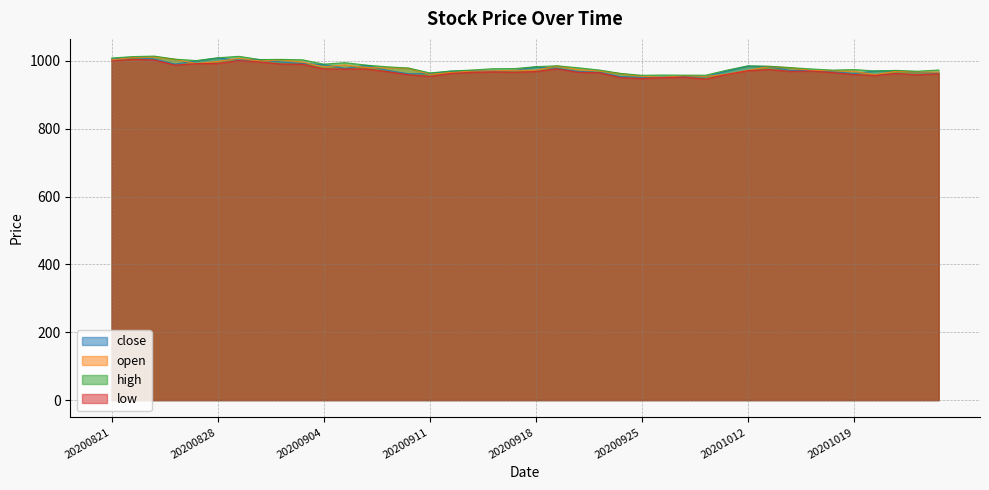

What is the total value across all series at 20200929?

3819.5